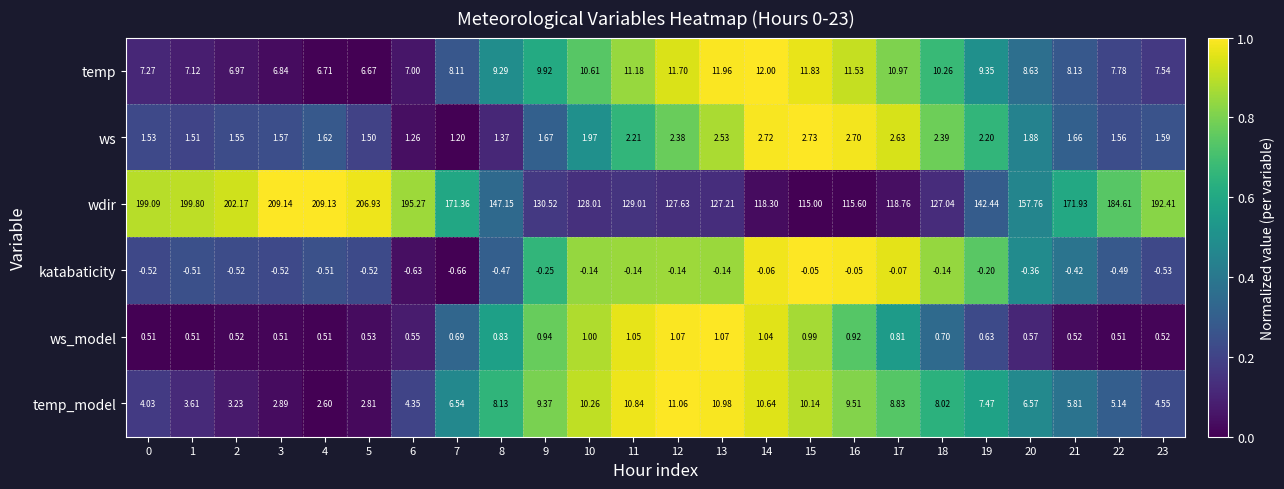

Which series has the largest total across all categories?

wdir